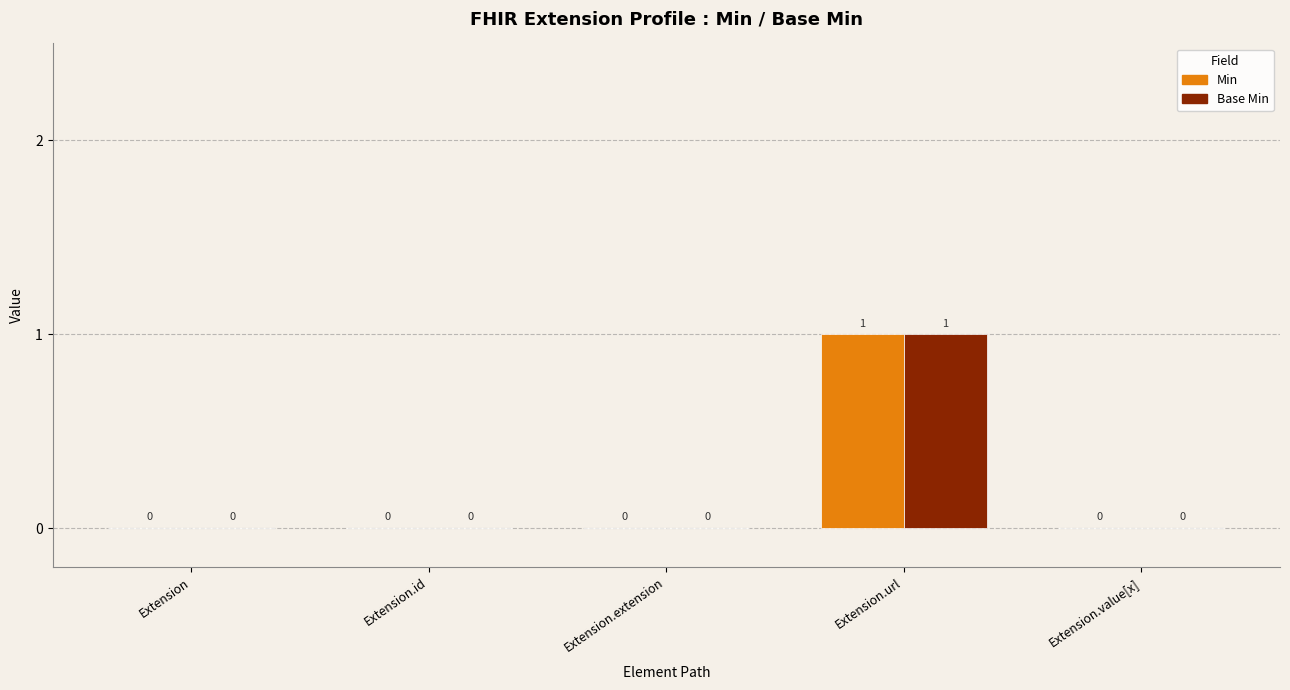

Which category has the highest value in the Base Min series?

Extension.url